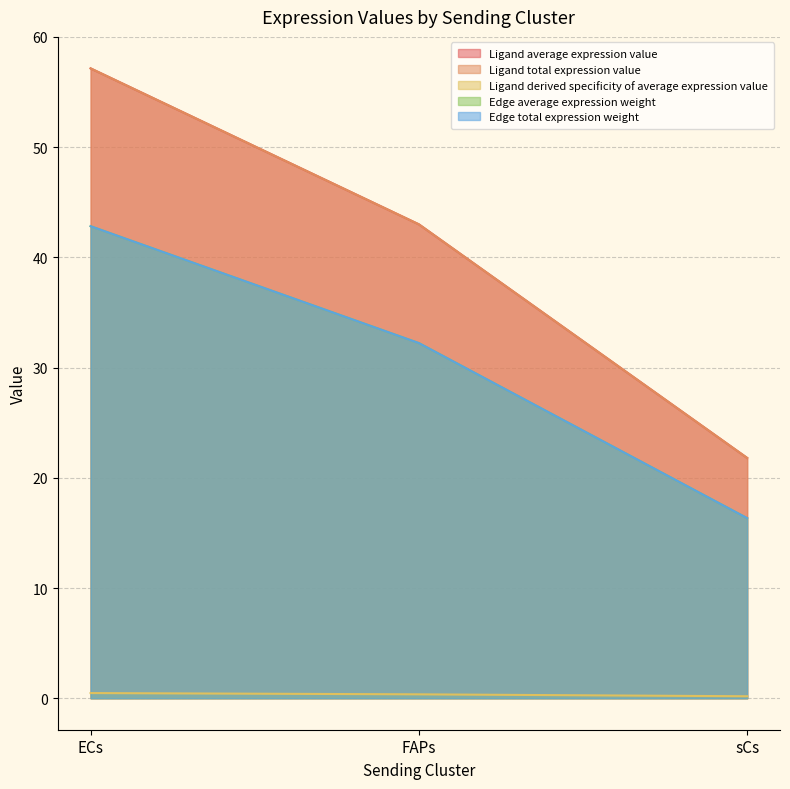

Which series has the largest total across all categories?

Ligand total expression value